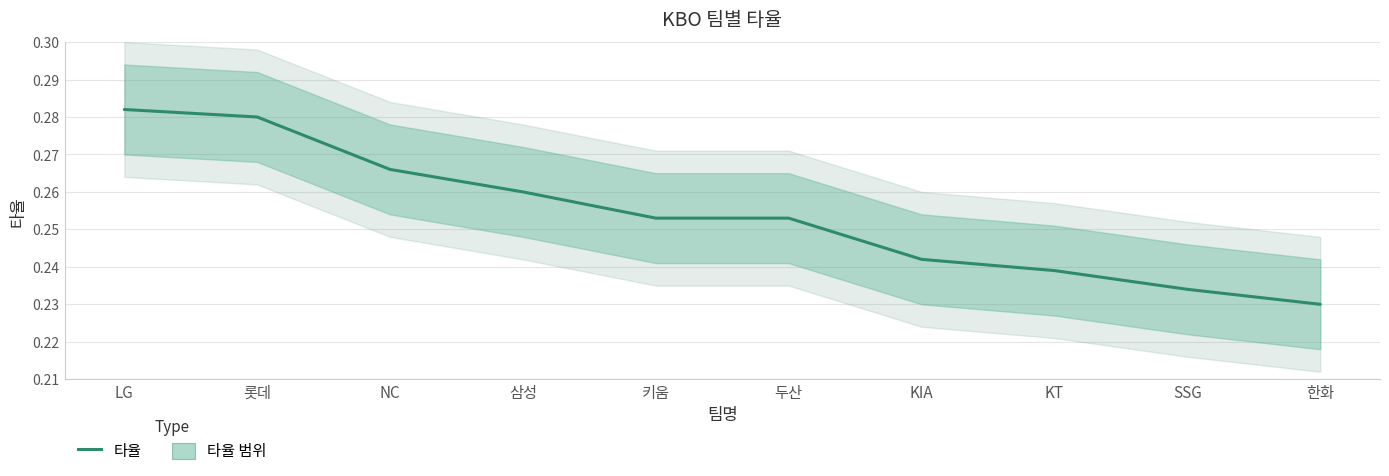

What is the smallest value displayed?

0.2